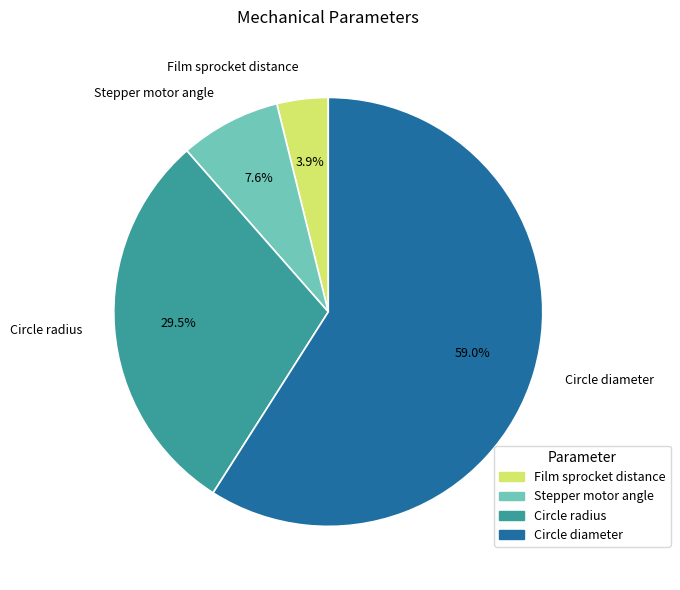

Rank the categories by value from highest to lowest.

Circle diameter, Circle radius, Stepper motor angle, Film sprocket distance